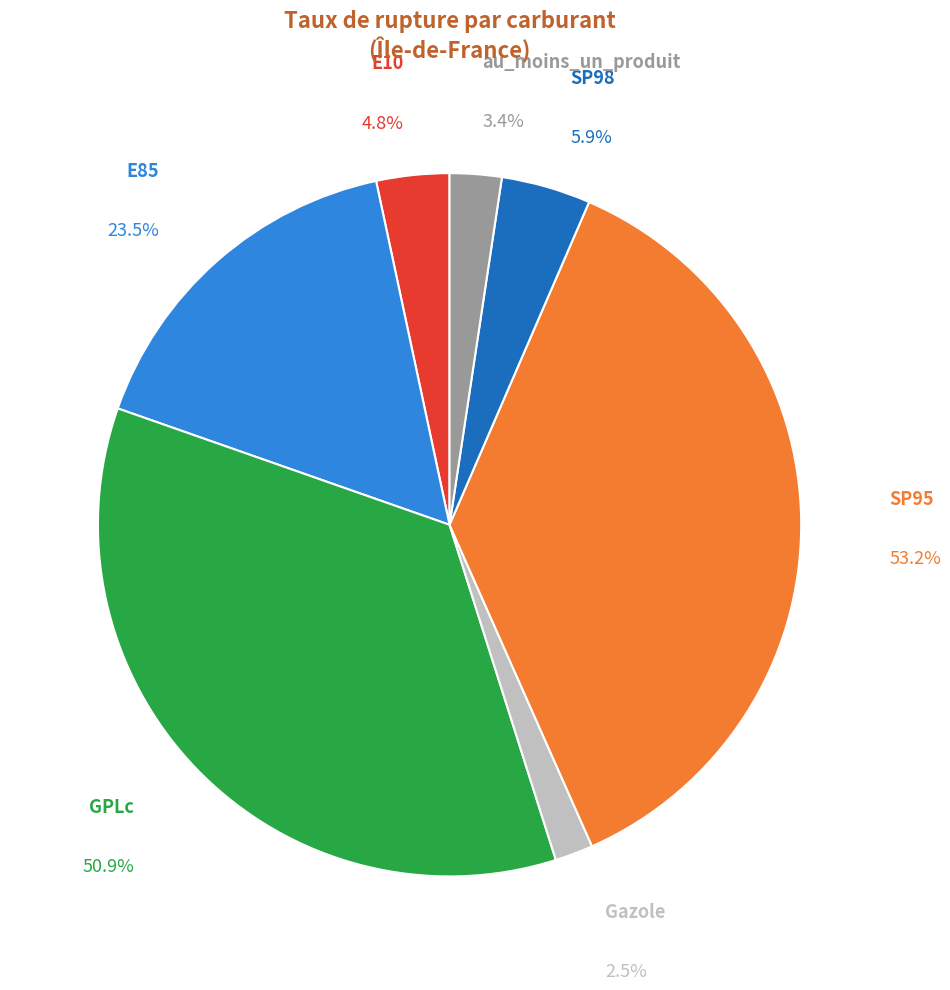

Is it true that E85 is 16% of the pie?

True